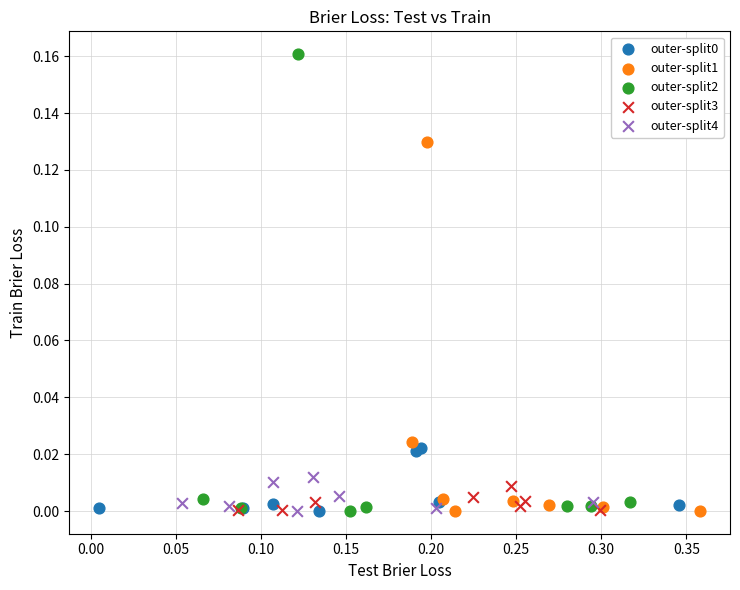

Which series has the largest Y range (max minus min)?

outer-split2